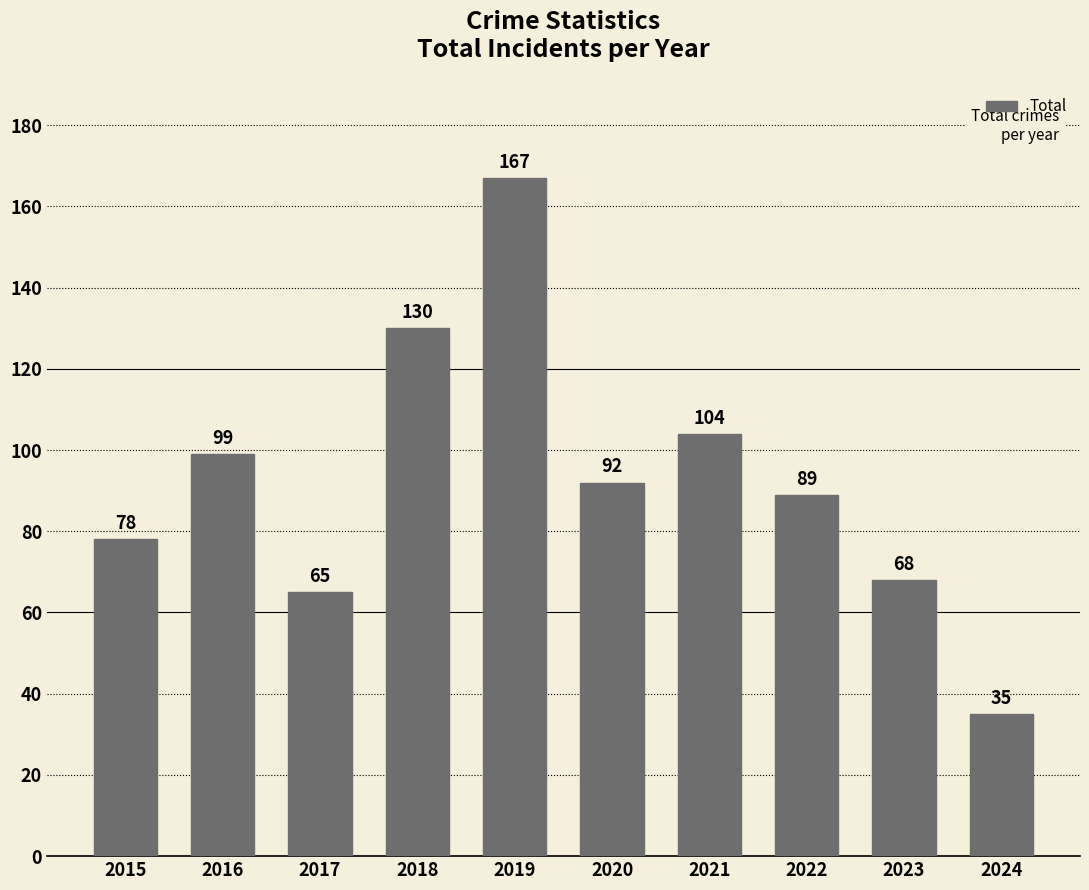

What is the value of the 4th bar from the left?

130